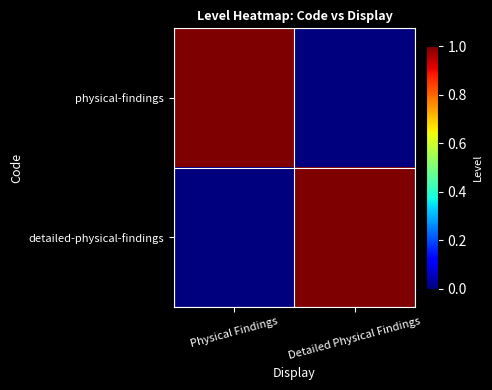

At which category is the sum across all series the highest?

Physical Findings